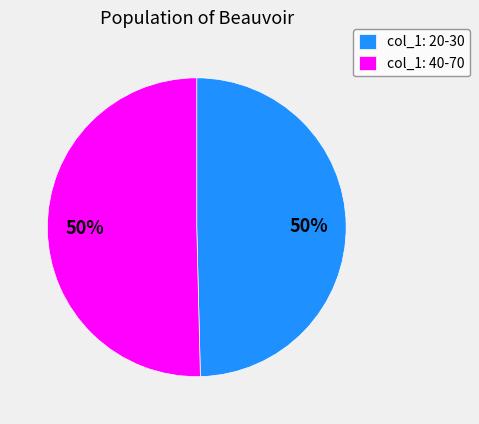

To the nearest percent, what percentage of the pie is col_1: 40-70?

50%